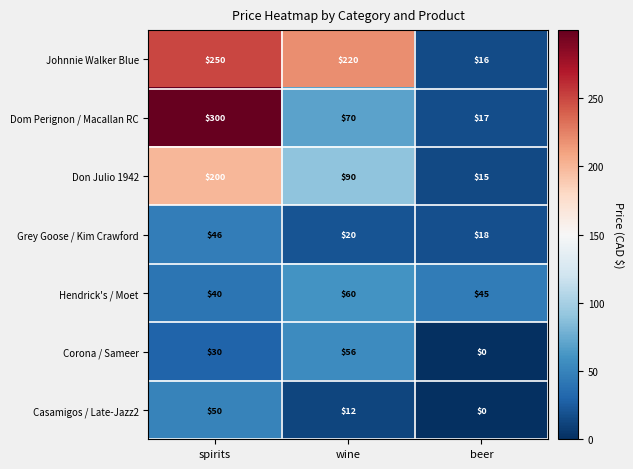

Between spirits and wine, which series saw the biggest shift?

Dom Perignon / Macallan RC